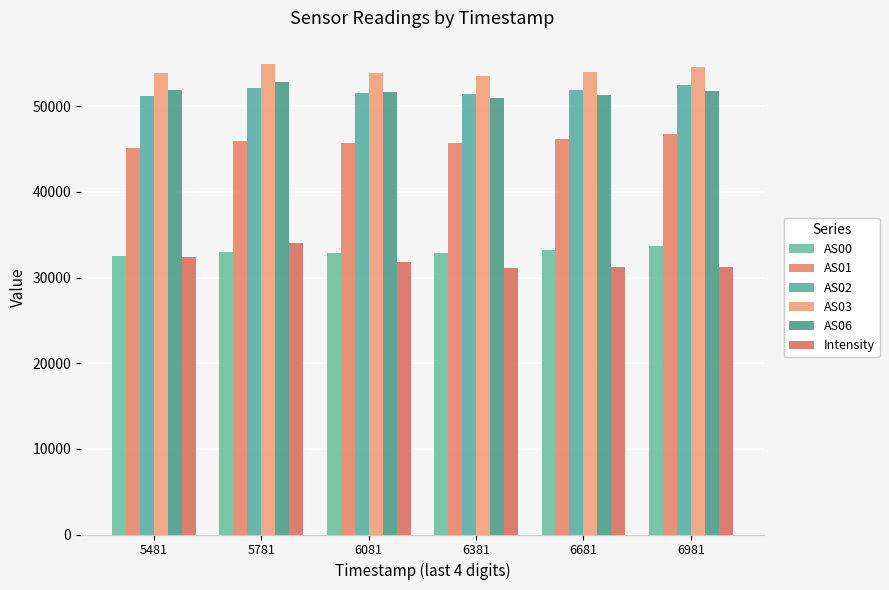

How many bars are there in each group?

6